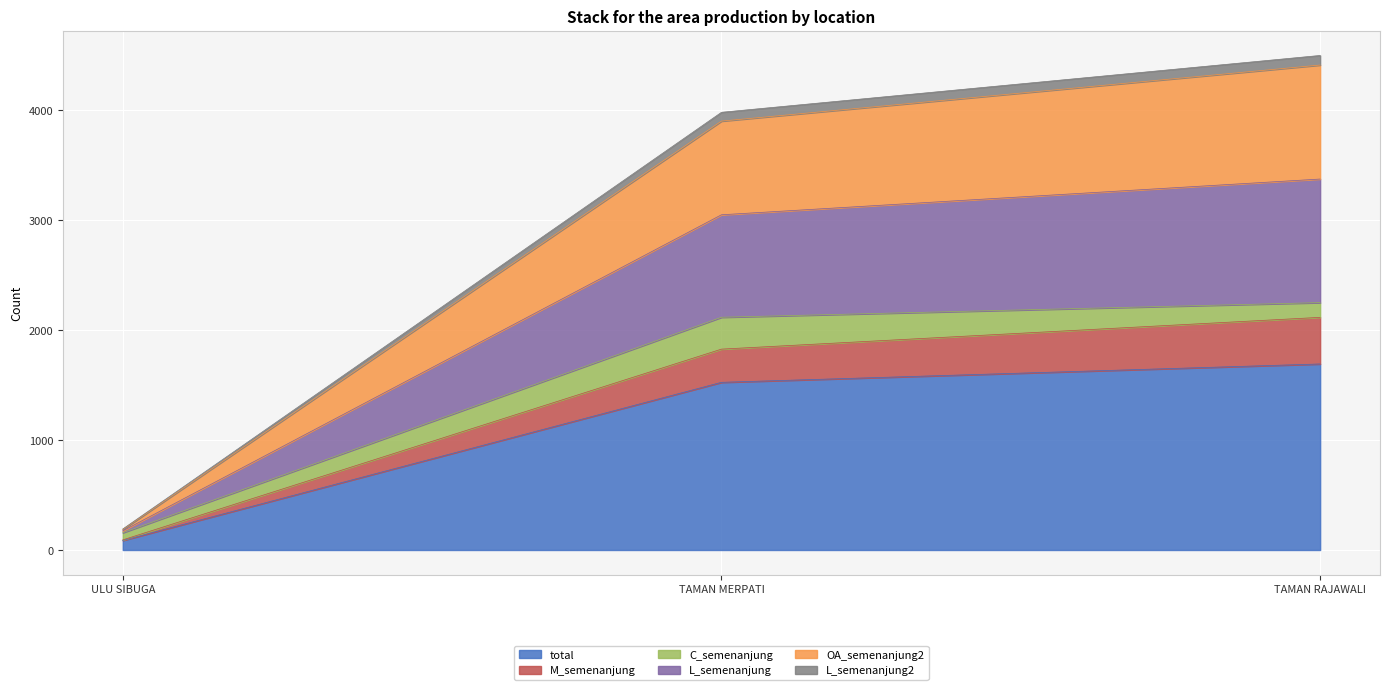

Rank the categories by OA_semenanjung2 value from highest to lowest.

TAMAN RAJAWALI, TAMAN MERPATI, ULU SIBUGA